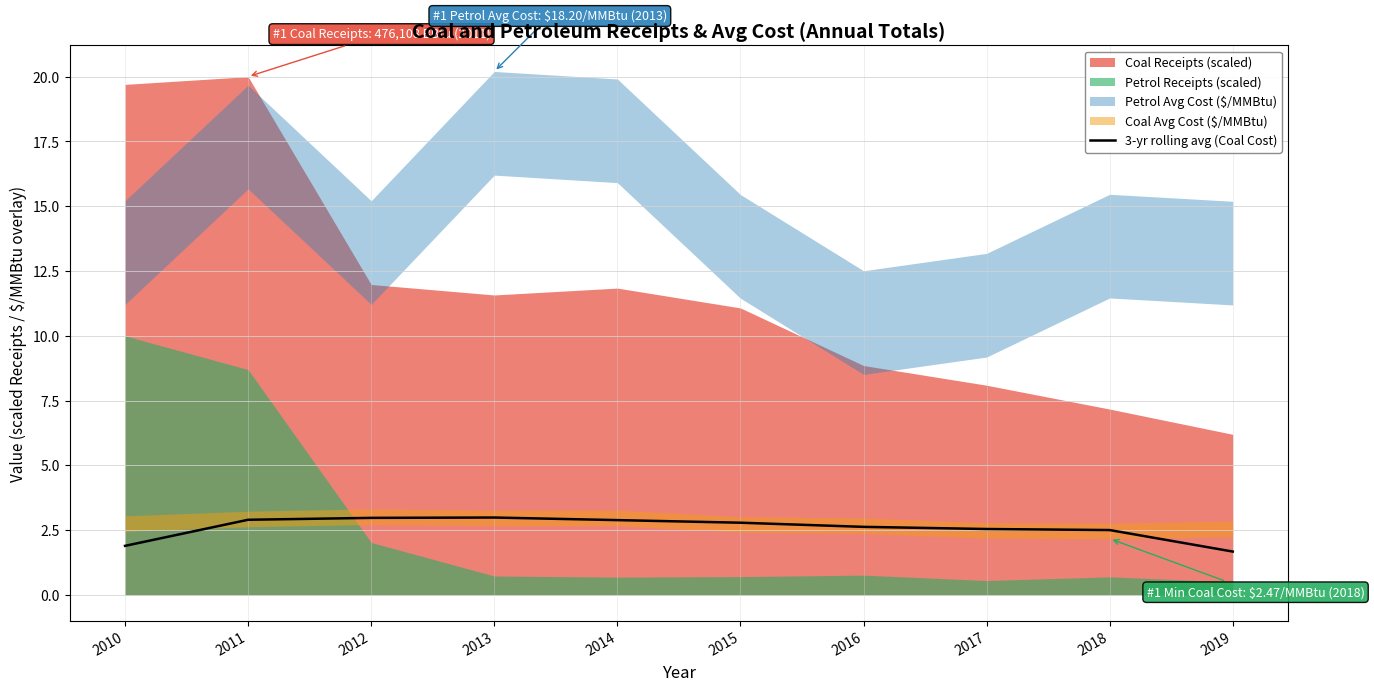

True or false: the data shows 4.4 at 2015.

False